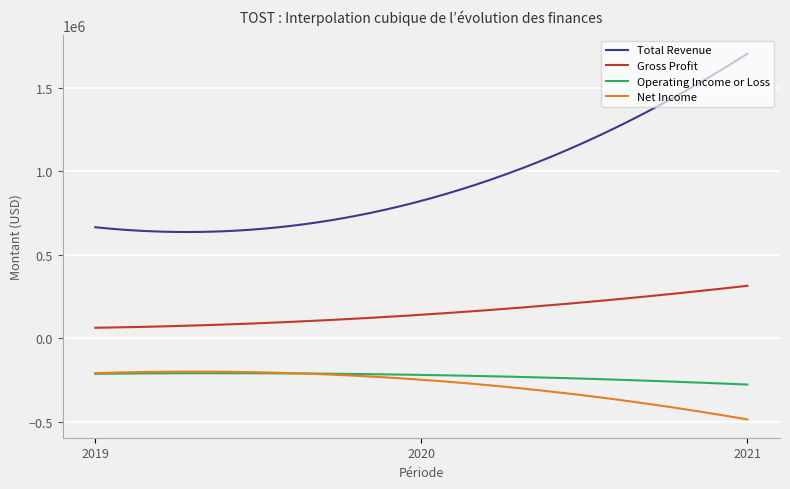

What is the minimum value for Gross Profit?

62300.0